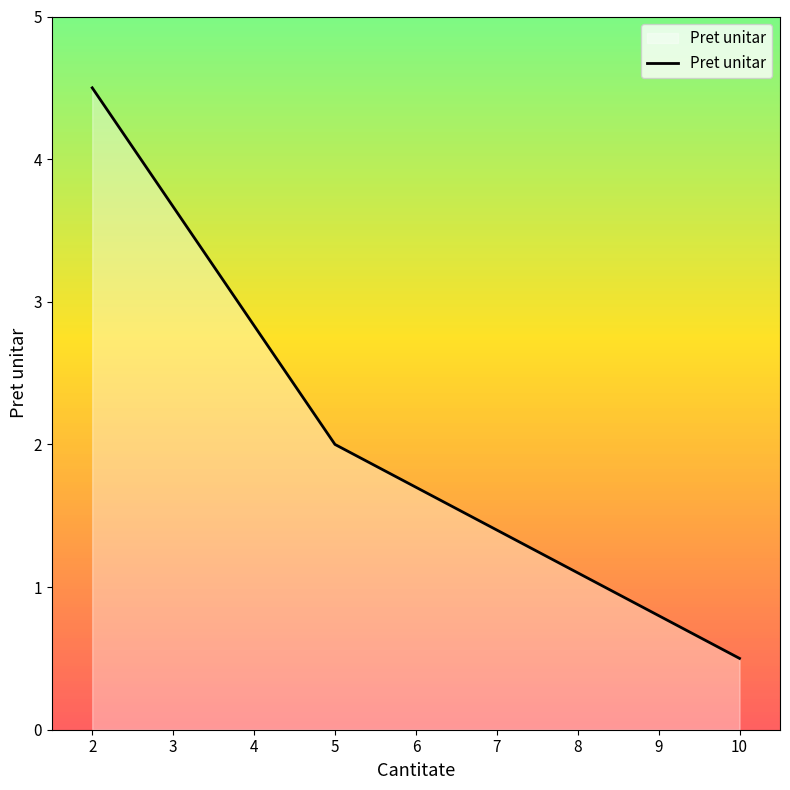

Reading left to right, transcribe all the data shown in this chart.

4.5	2.0	0.5